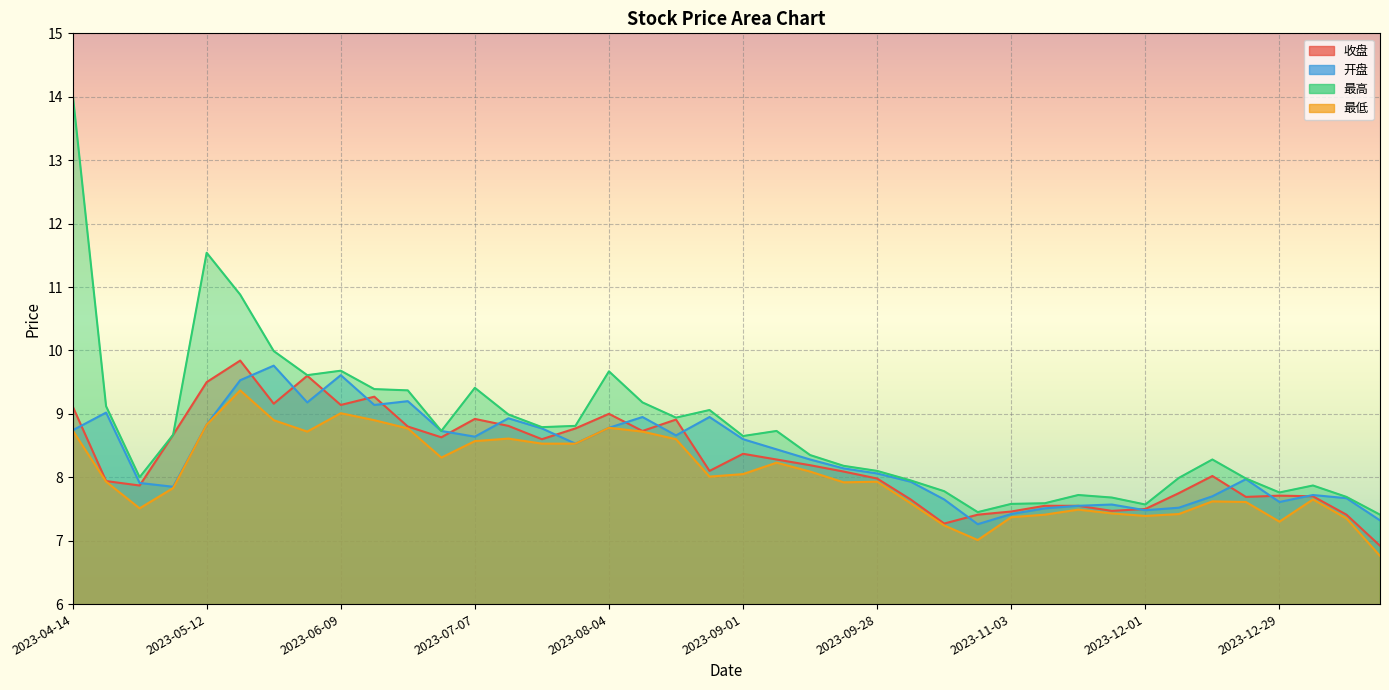

Is the value of 最低 at 2023-08-04 greater than the value of 开盘 at 2023-06-02?

No